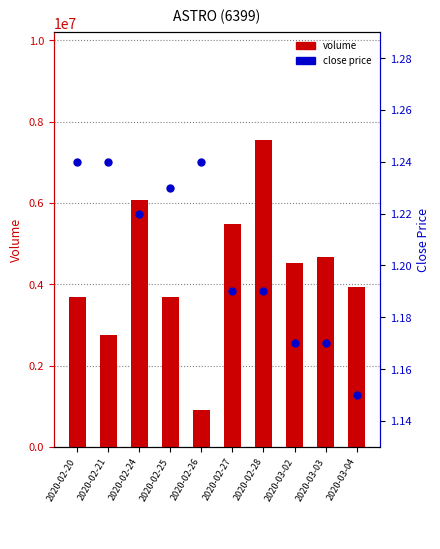

Which series changed the most between 2020-02-25 and 2020-03-02?

volume